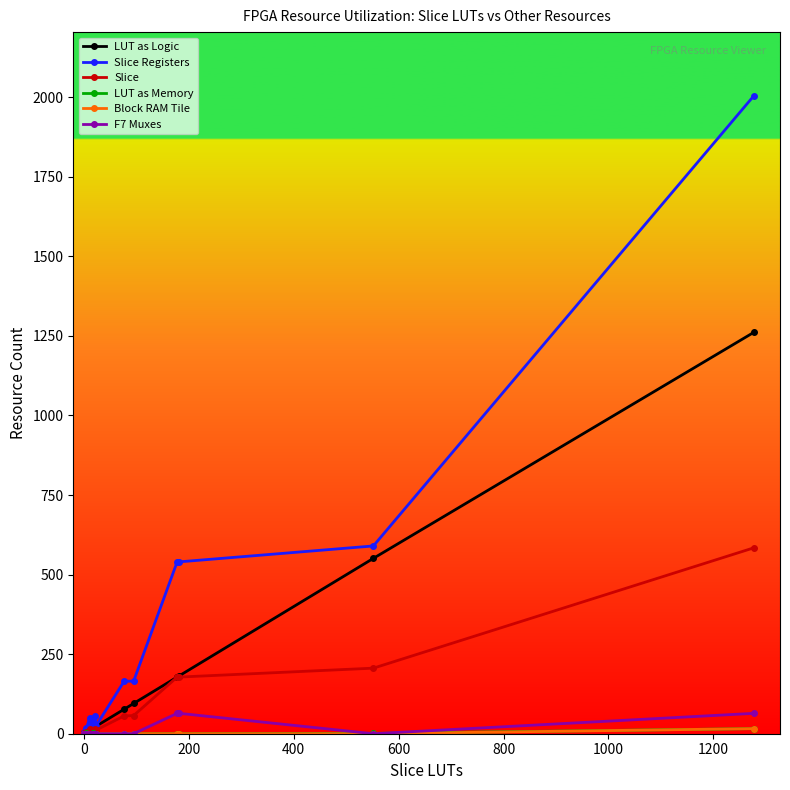

True or false: F7 Muxes and Slice intersect in this chart.

False